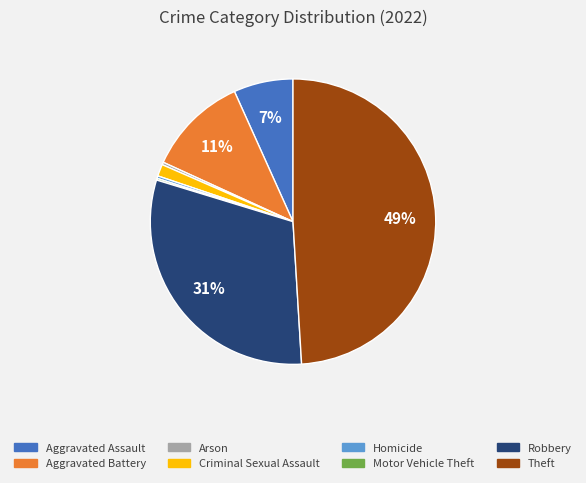

Between Aggravated Assault and Homicide, which is larger?

Aggravated Assault